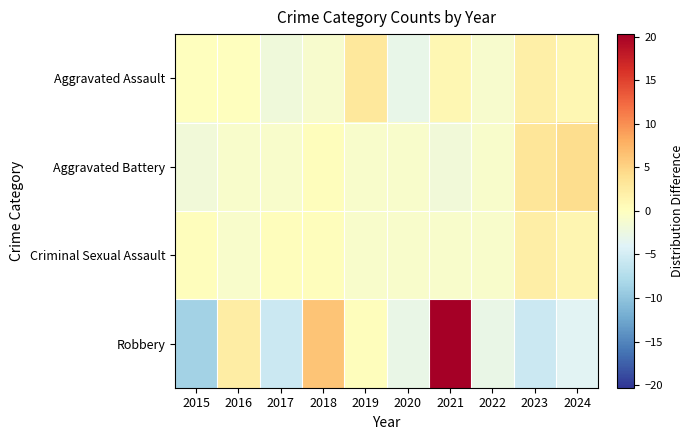

Which series has the largest range (max minus min)?

Robbery